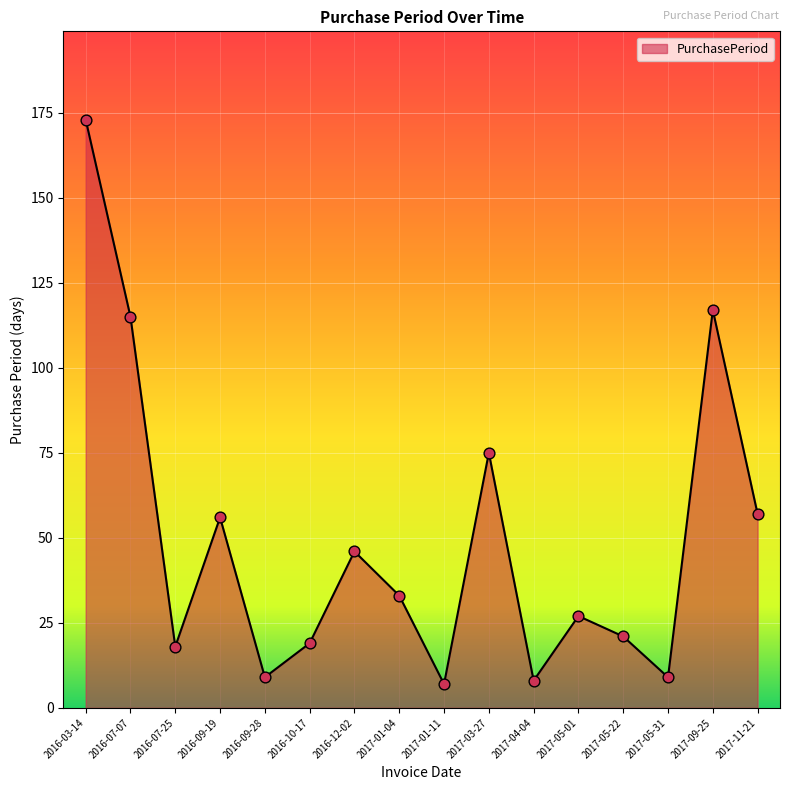

What is the ratio of the value at 2017-05-01 to the value at 2017-03-27?

0.4